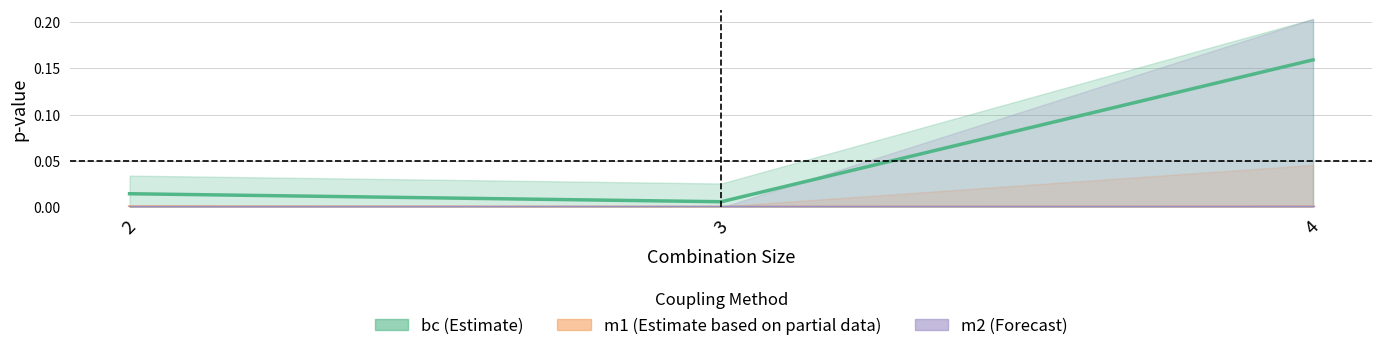

At which category is the sum across all series the highest?

4